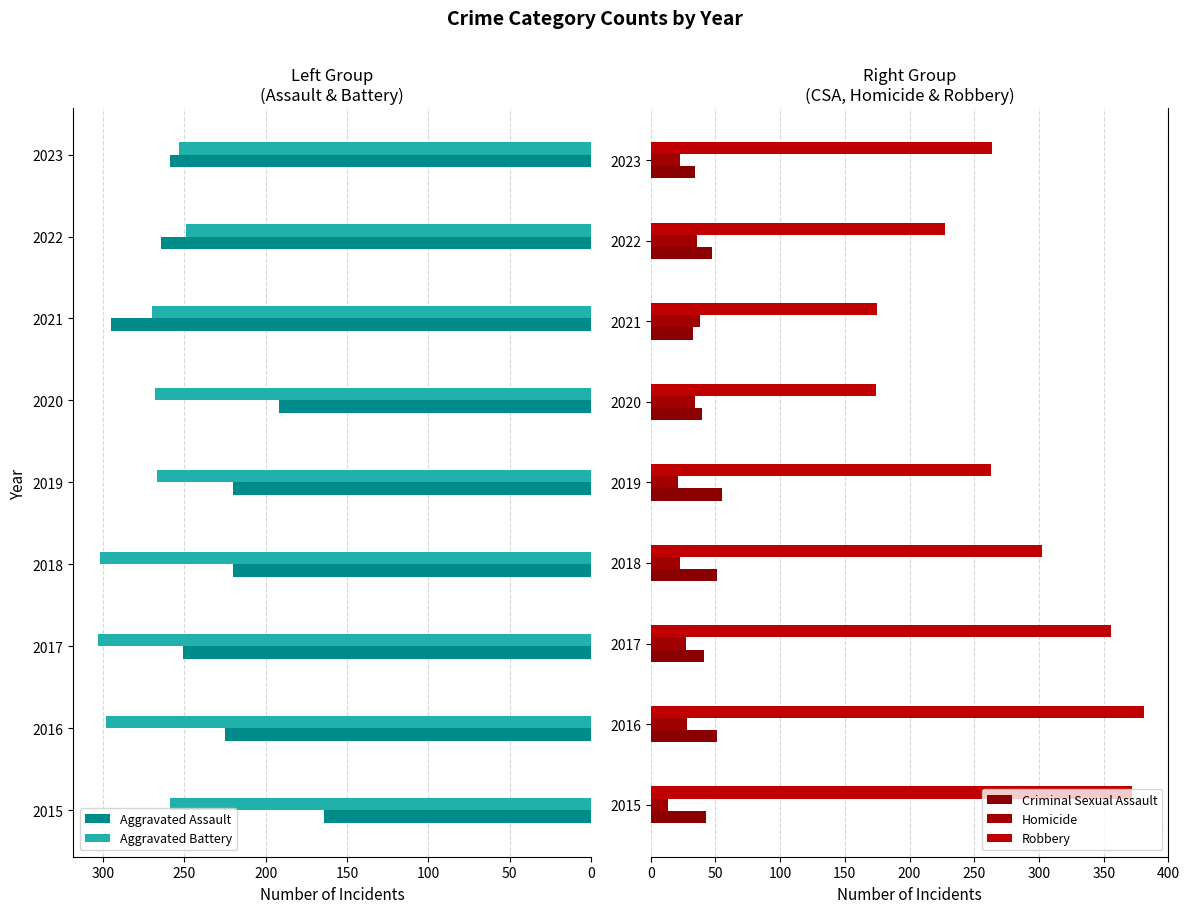

What is the highest value of the Robbery series?

381